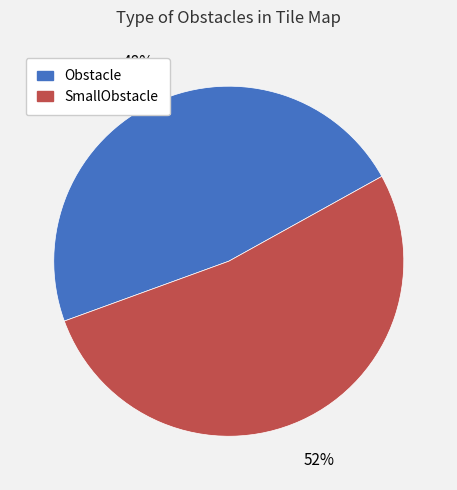

Is there a majority slice in this chart?

Yes